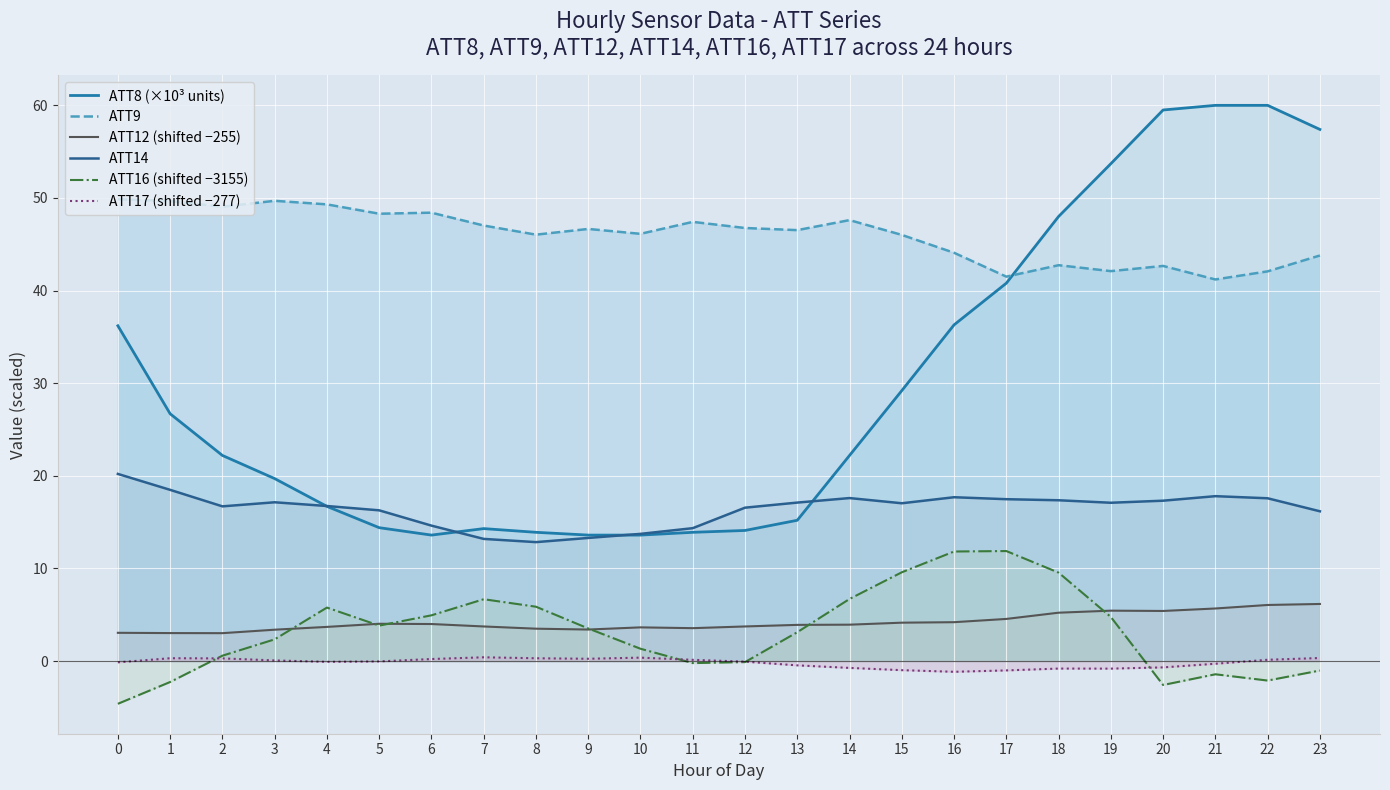

What is the average value of the ATT16 (shifted −3155) series?

3.2